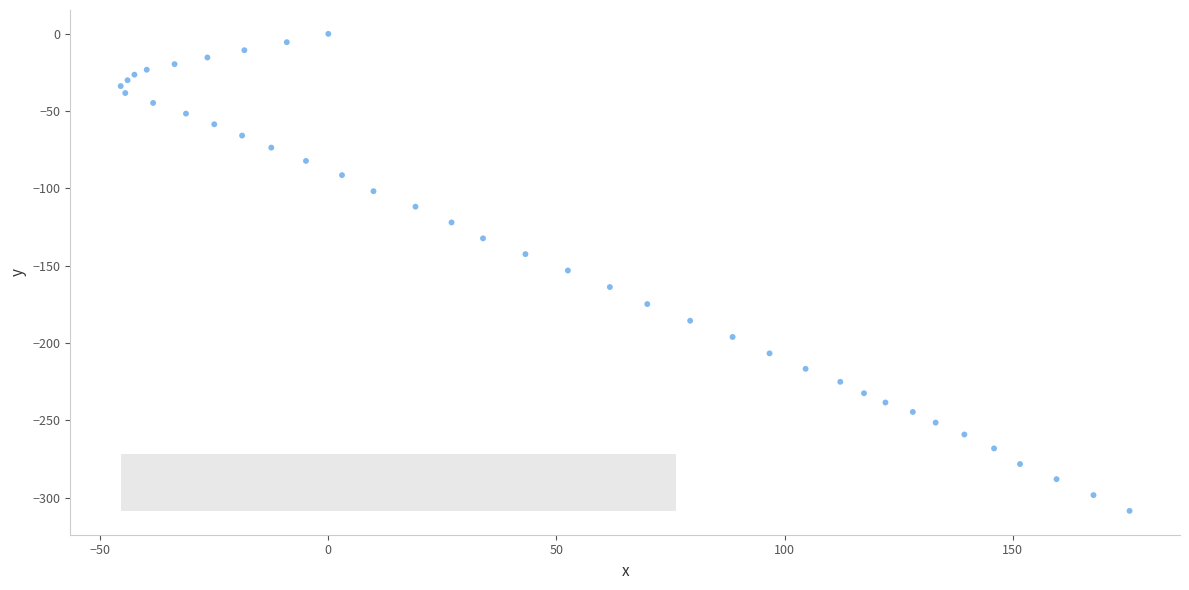

What is the range of Y values (max minus min)?

308.6